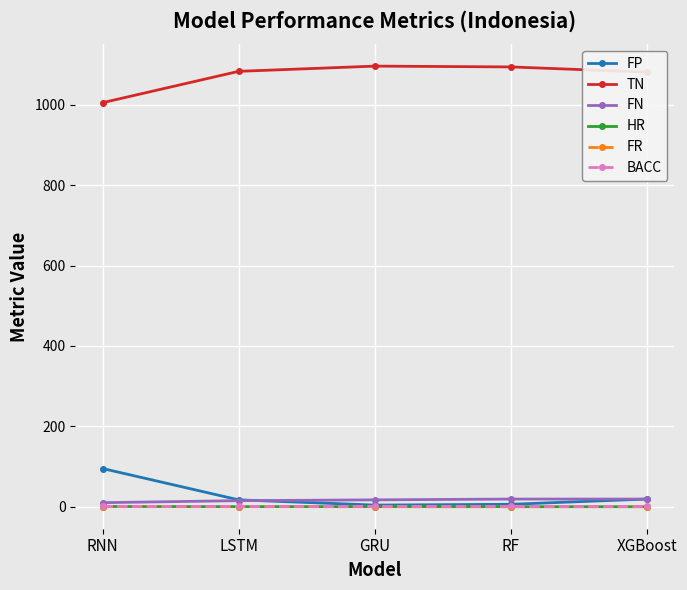

The TN series shows 1083.0 at LSTM. True or false?

True